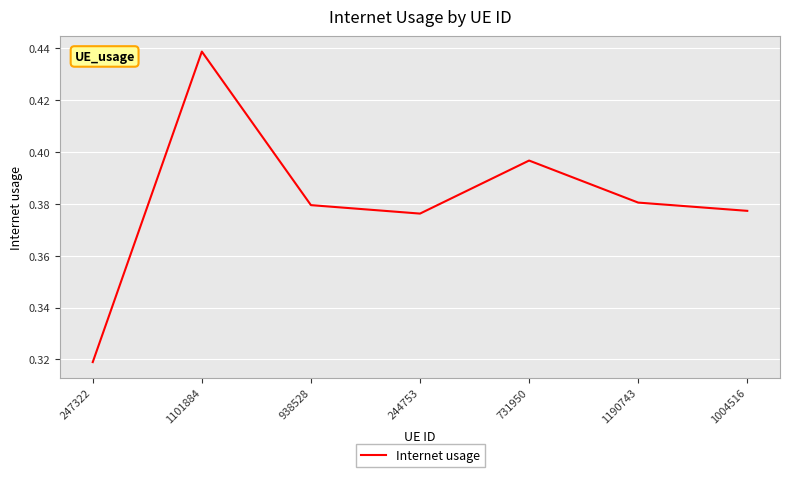

At which label is the value closest to 0?

247322